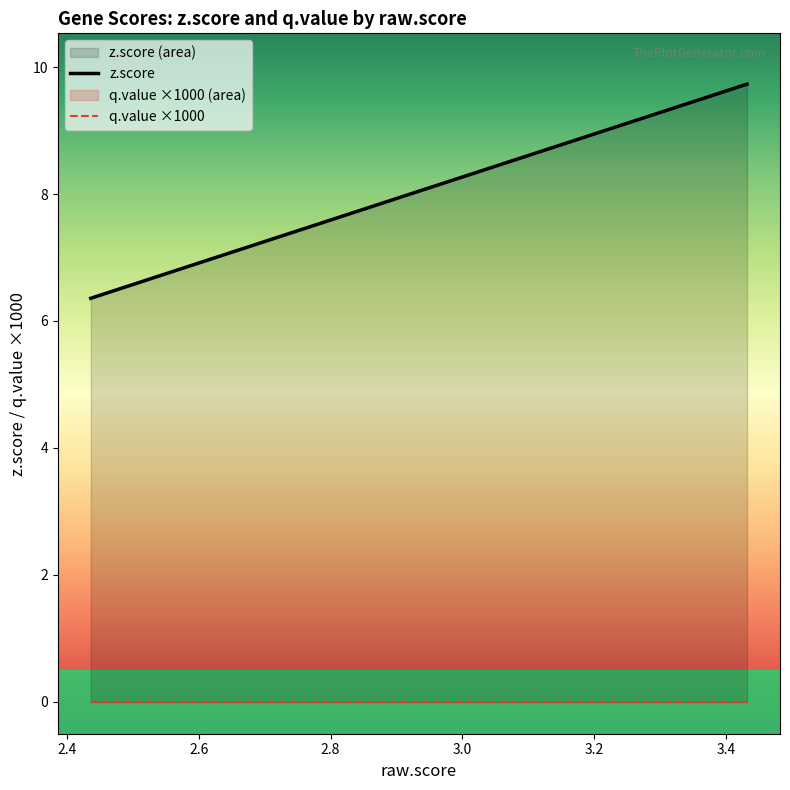

True or false: q.value ×1000 and z.score cross at least once.

False